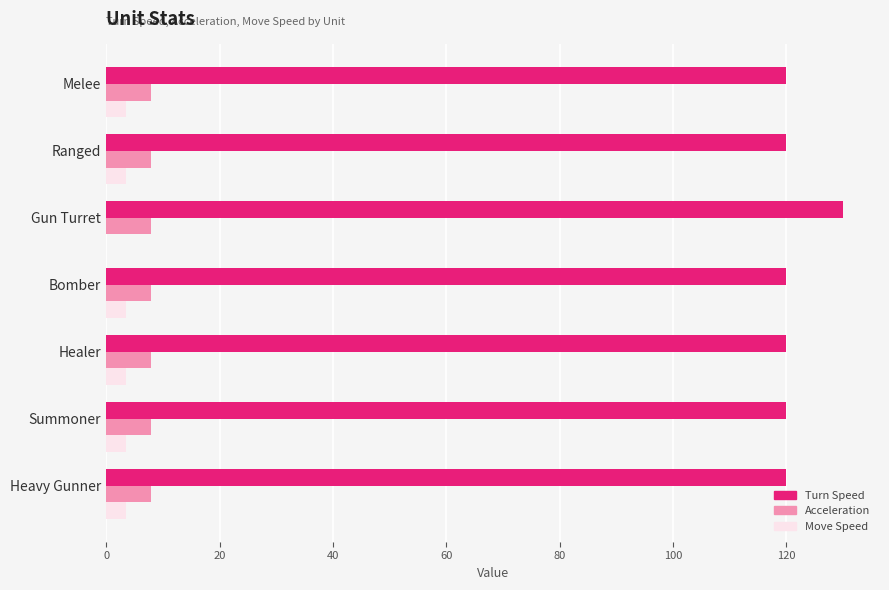

At which category is the sum across all series the highest?

Gun Turret